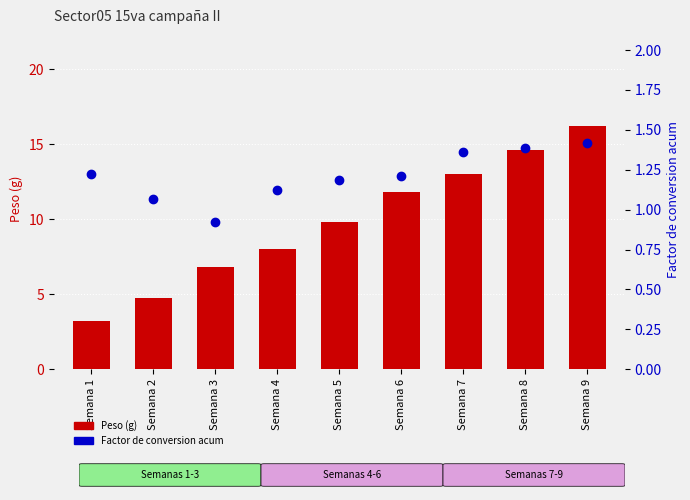

At which category is the sum across all series the highest?

Semana 9